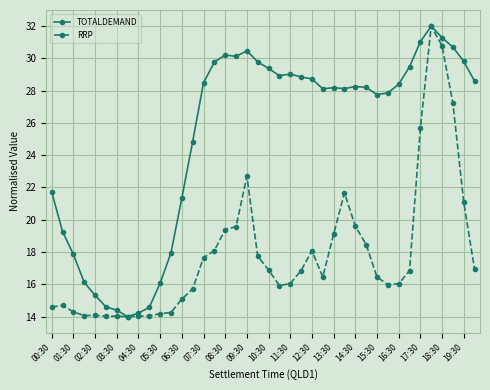

What is the smallest value displayed?

14.0